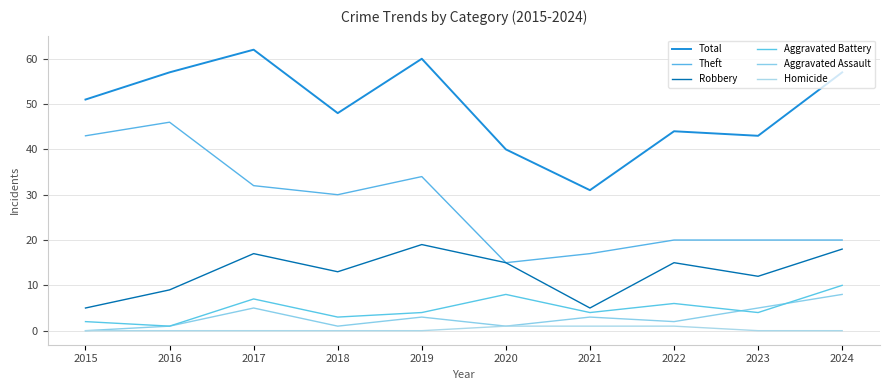

How many lines are shown in the chart?

6